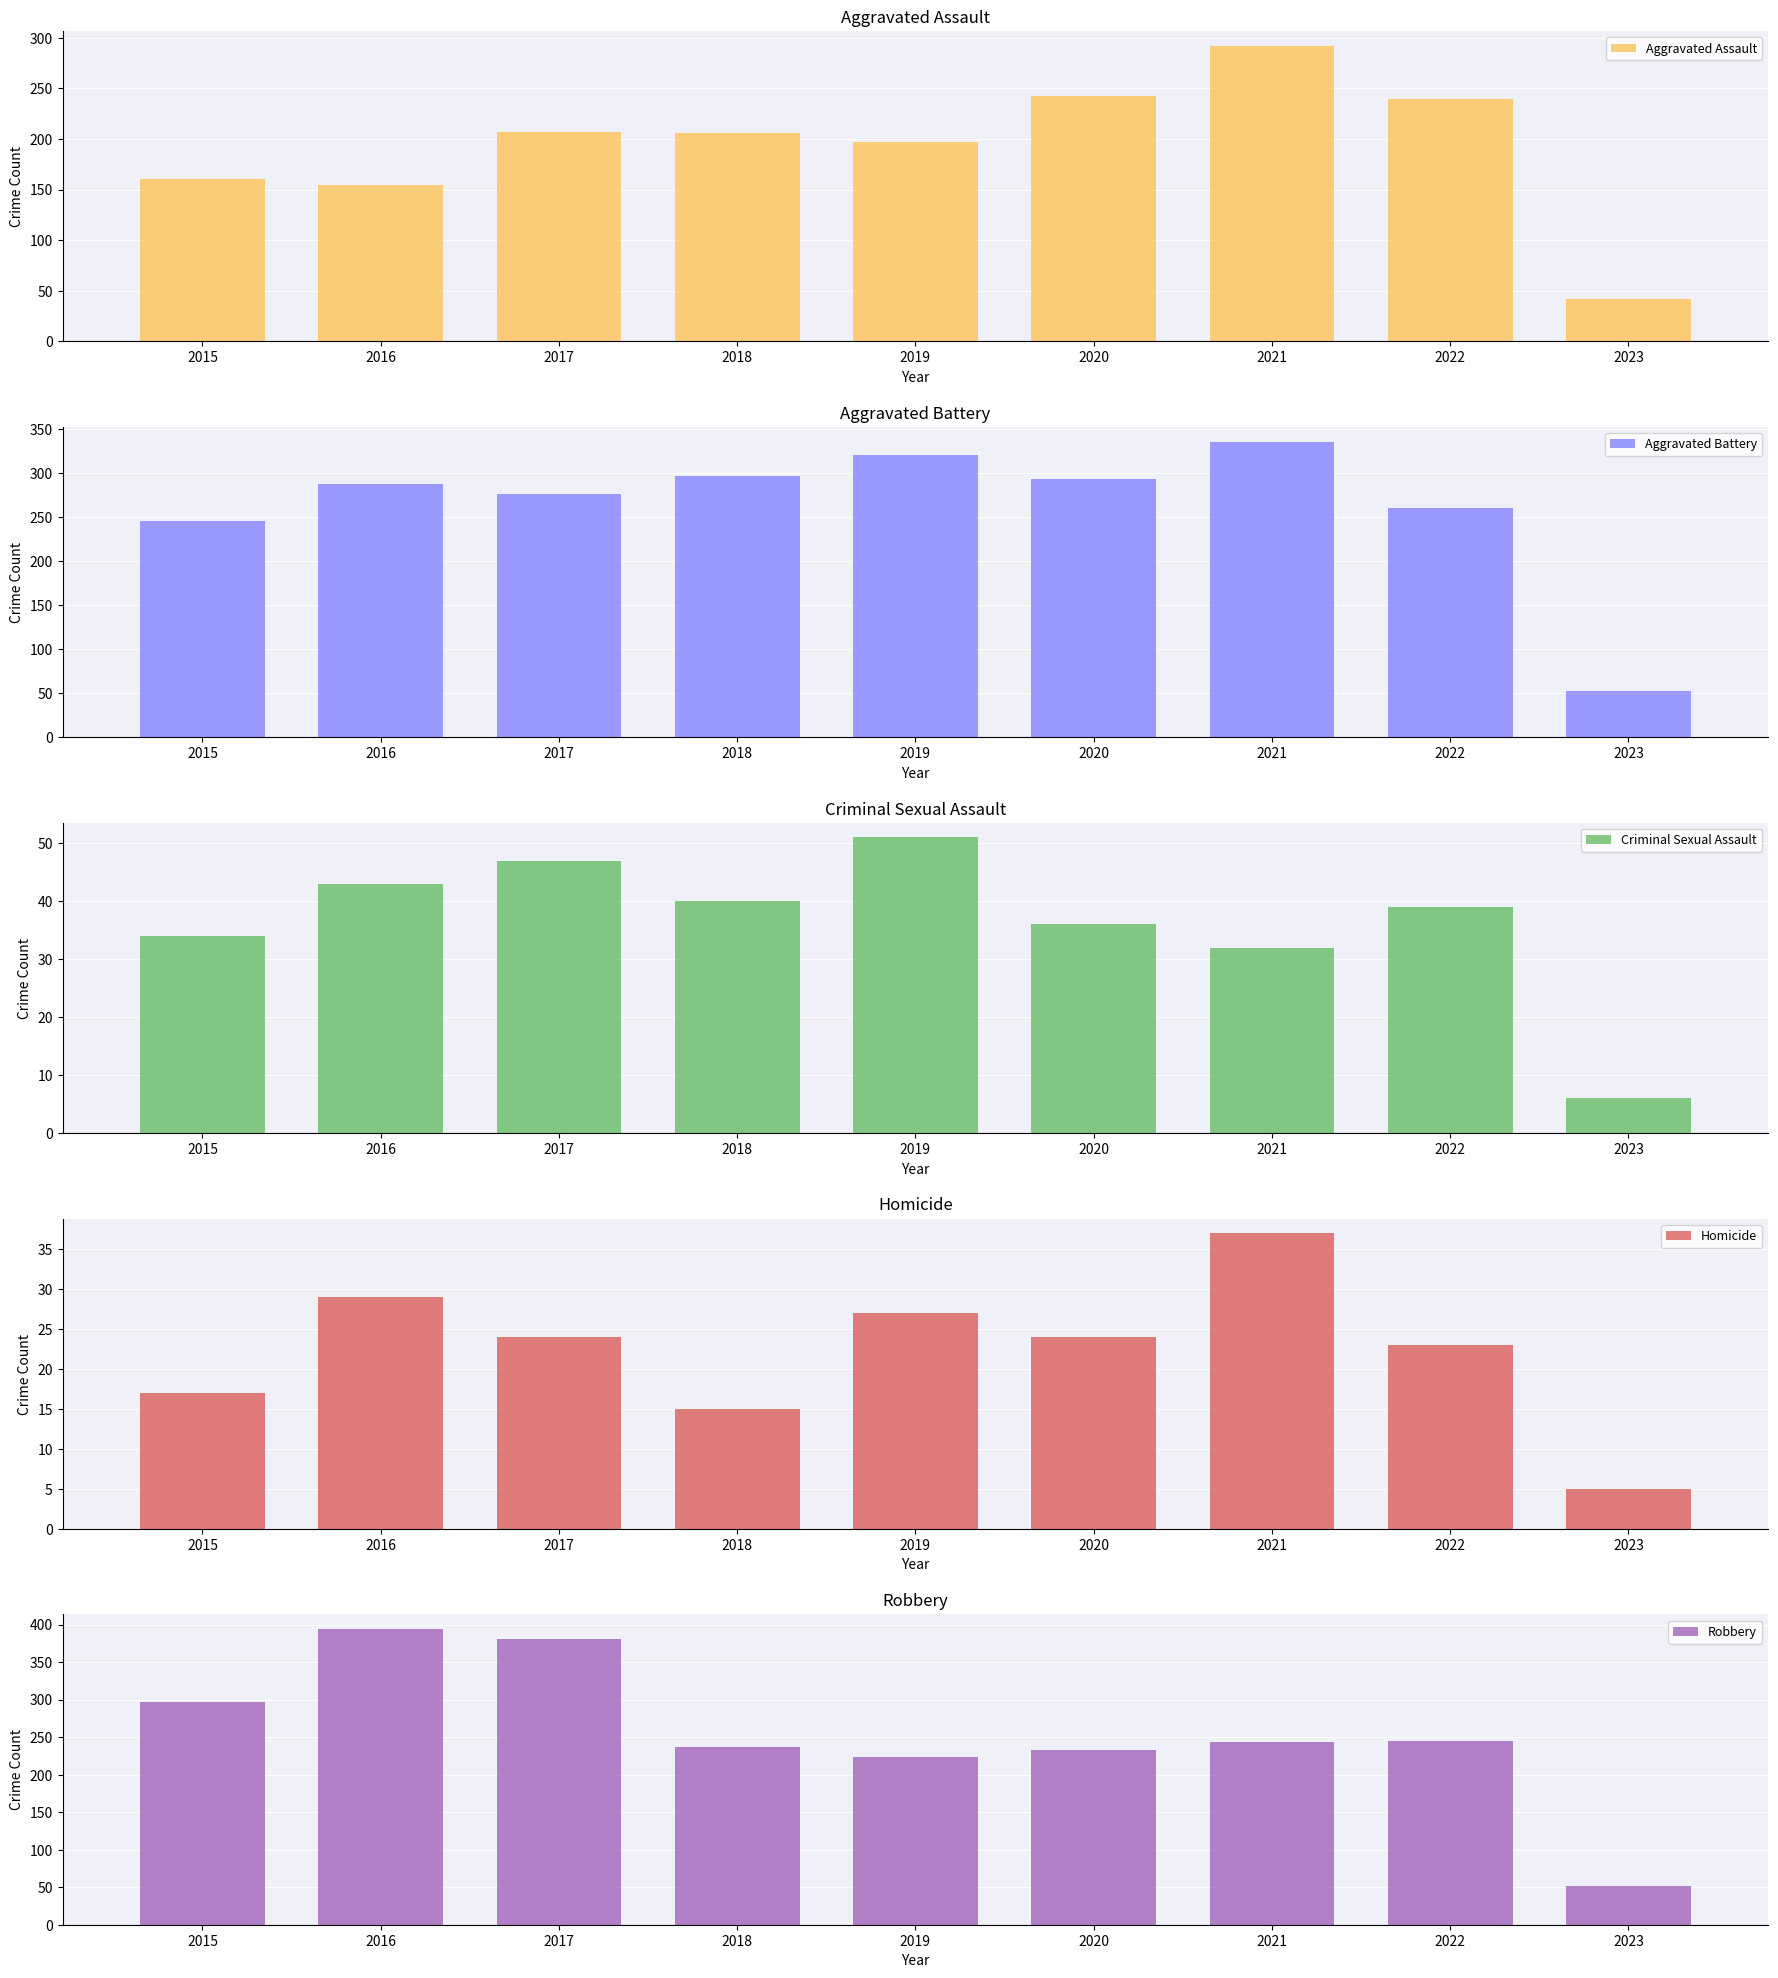

What is the difference between the maximum and second lowest values in the Aggravated Assault series?

138